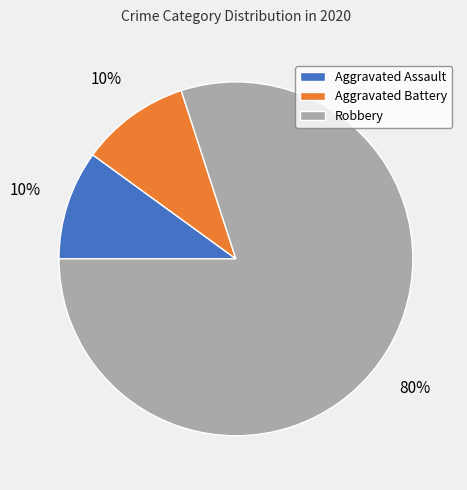

To the nearest percent, what is the difference between the largest and smallest slice percentages?

70%